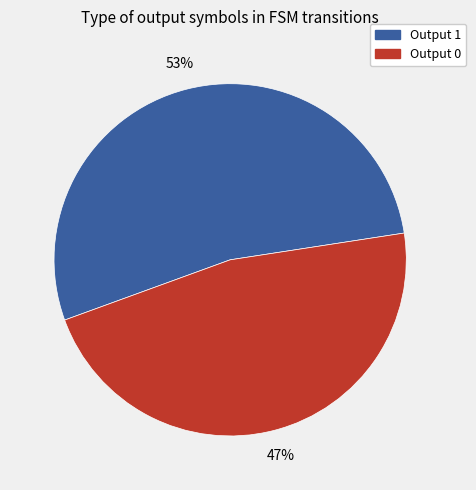

Between Output 0 and Output 1, which is larger?

Output 1